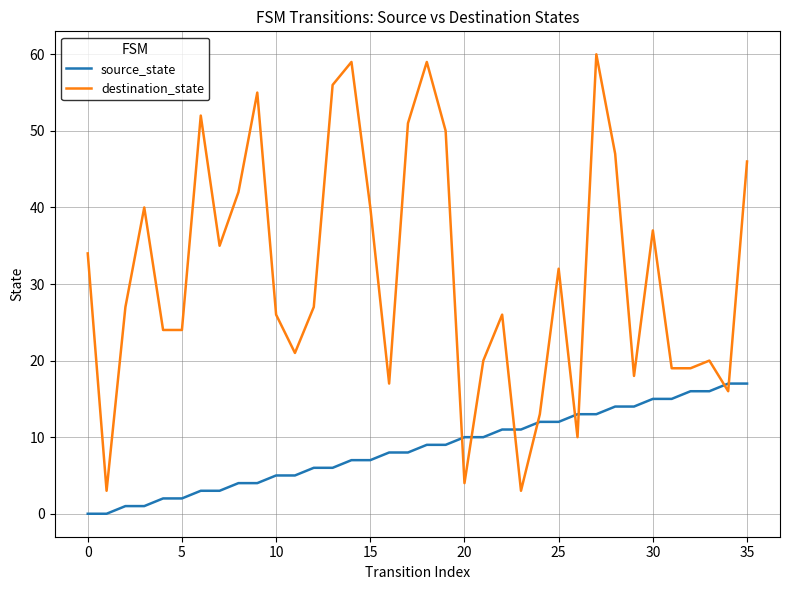

What is the greatest value displayed?

60